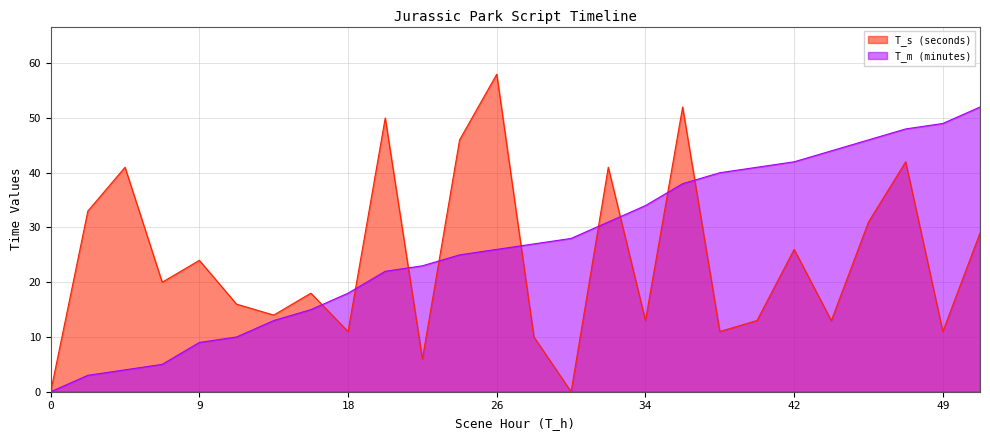

What is the total value across all series at 3?

36